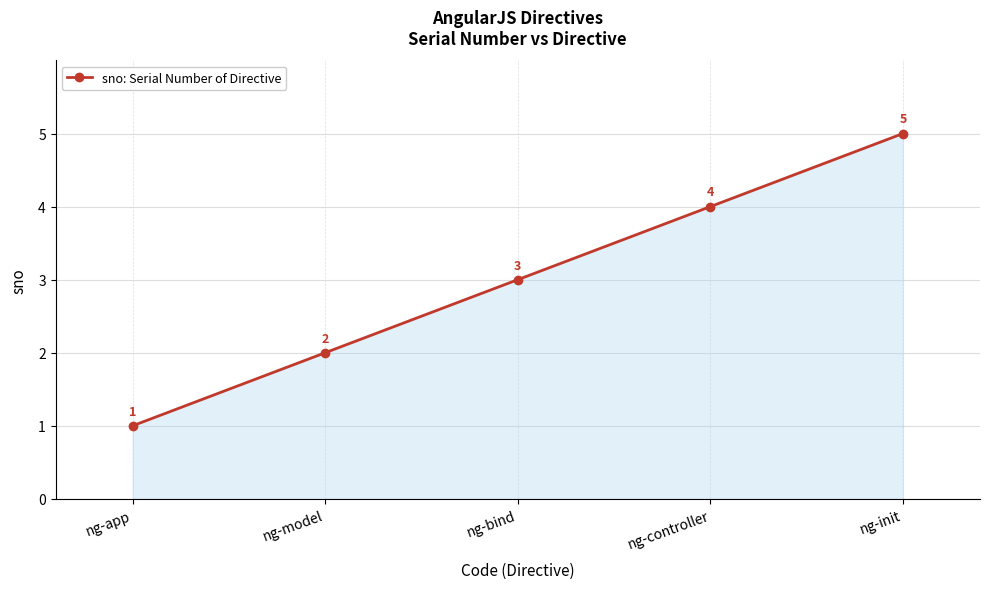

Approximately how many times larger is the value at ng-controller compared to ng-app?

4.0